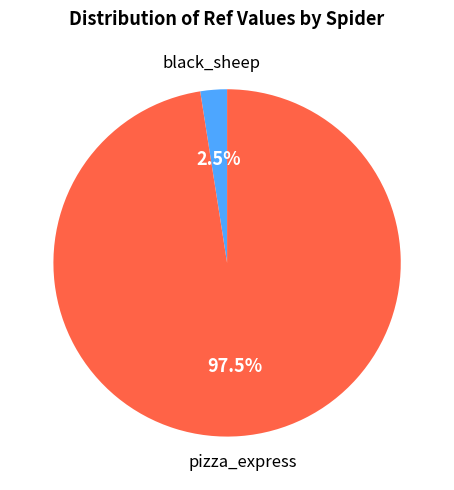

Is there a majority slice in this chart?

Yes